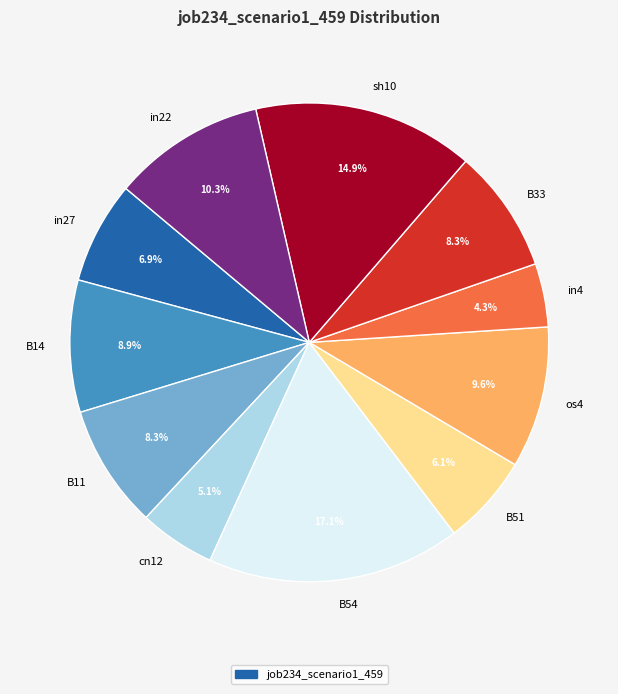

Does in4 represent more than half of the total?

No